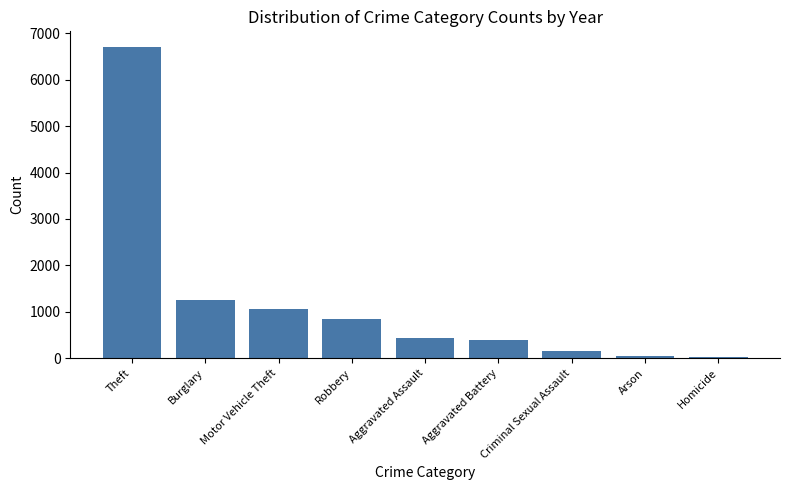

The value at Aggravated Assault is 430. True or false?

True